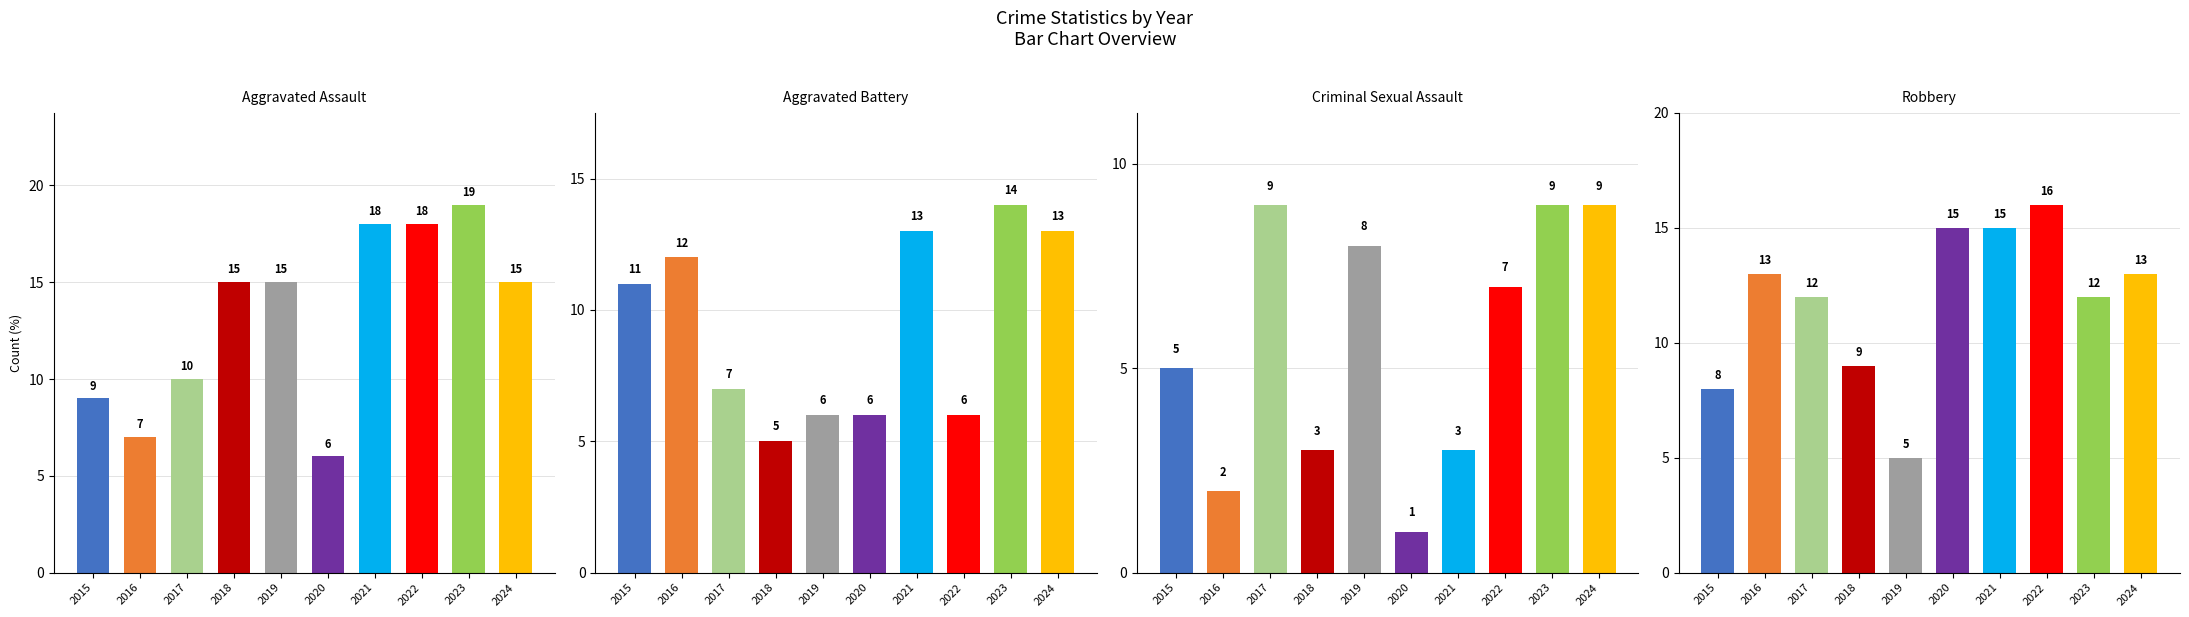

List the series in order of their overall mean, highest first.

Aggravated Assault, Robbery, Aggravated Battery, Criminal Sexual Assault